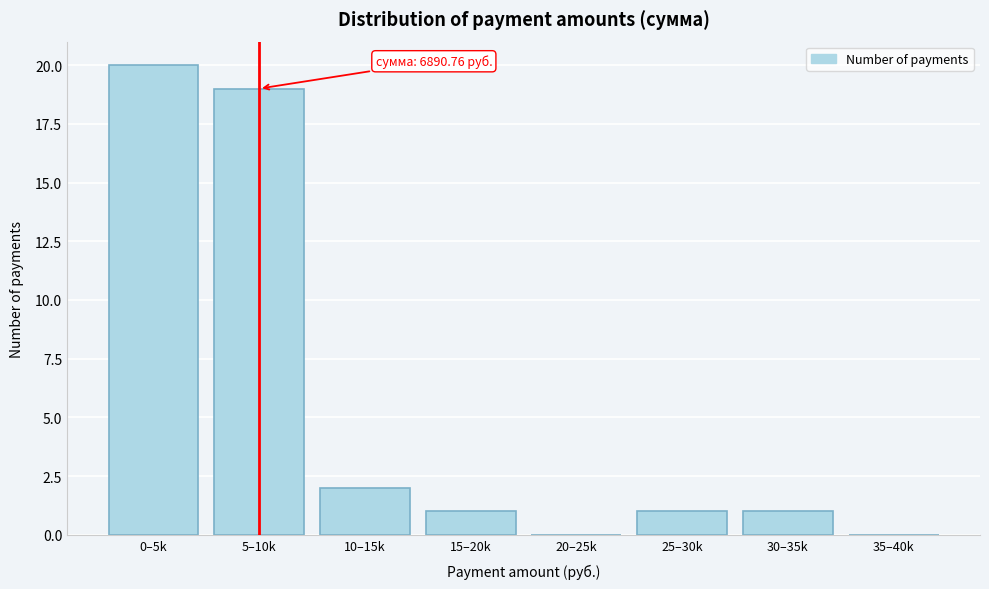

Reading left to right, extract all data points from this chart.

0–5k=20	5–10k=19	10–15k=2	15–20k=1	20–25k=0	25–30k=1	30–35k=1	35–40k=0